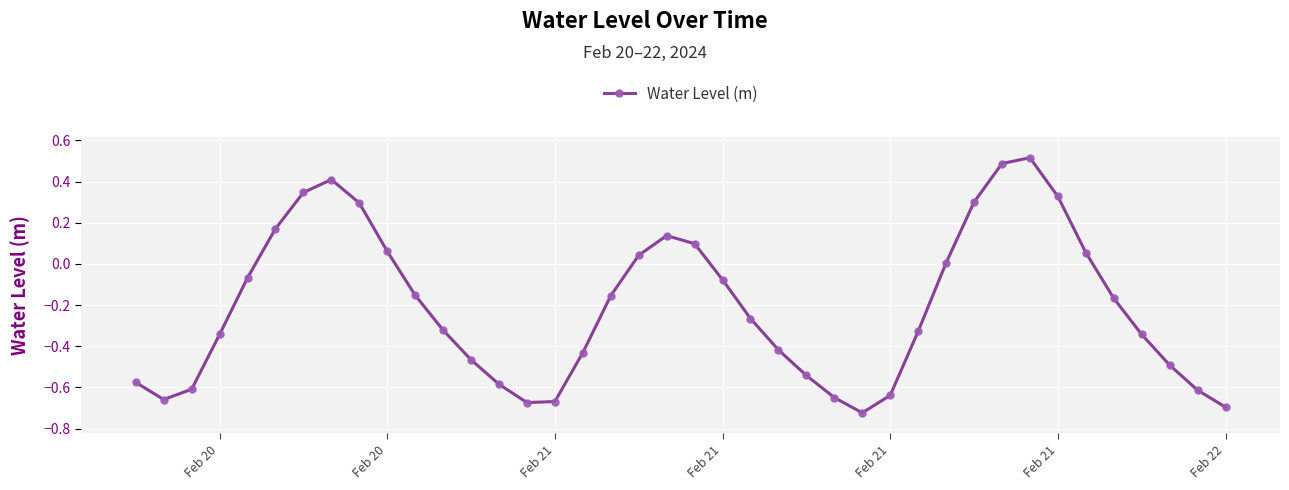

Count the number of categories in the chart.

40